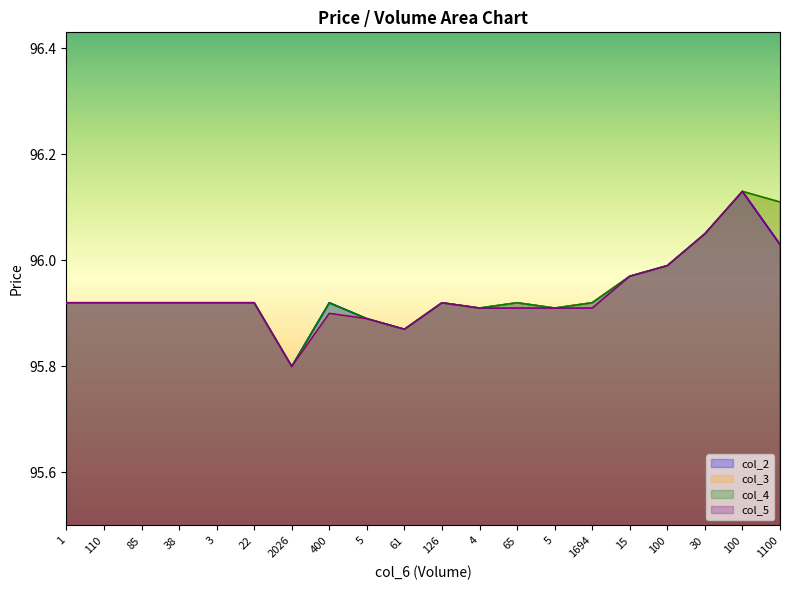

Which series has the largest total across all categories?

col_4